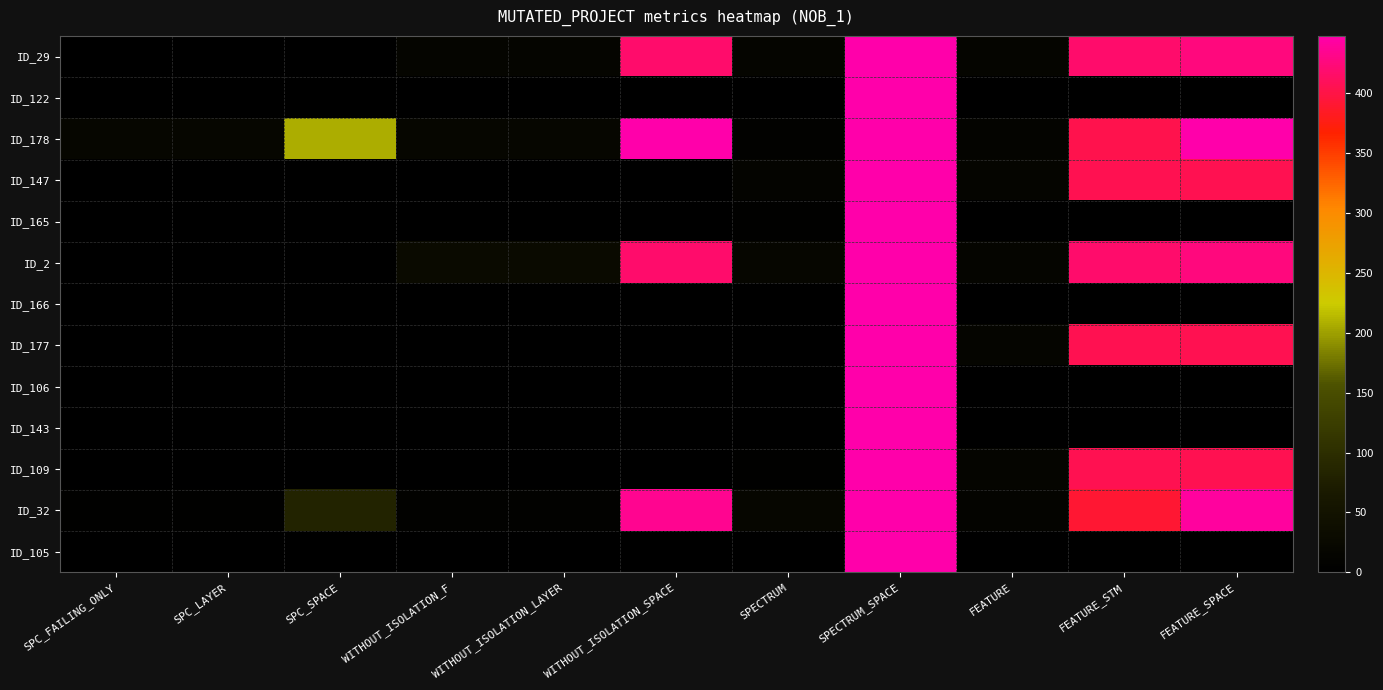

Rank the series by their maximum value, from highest to lowest.

ID_29, ID_122, ID_178, ID_147, ID_165, ID_2, ID_166, ID_177, ID_106, ID_143, ID_109, ID_32, ID_105